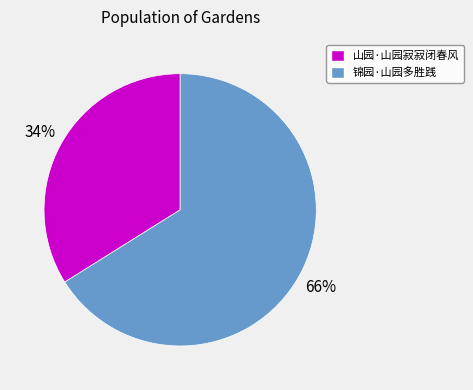

The 山园·山园寂寂闭春风 slice represents 34% of the pie. True or false?

True